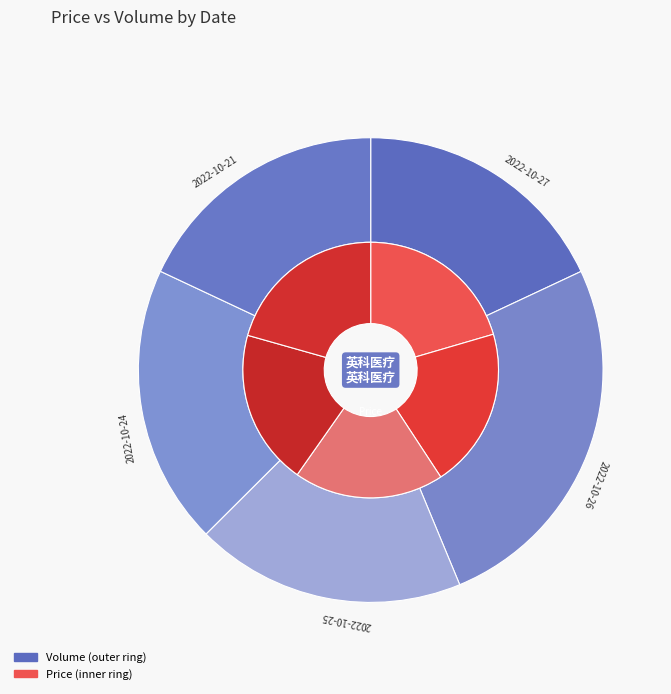

How many segments does this pie chart have?

5